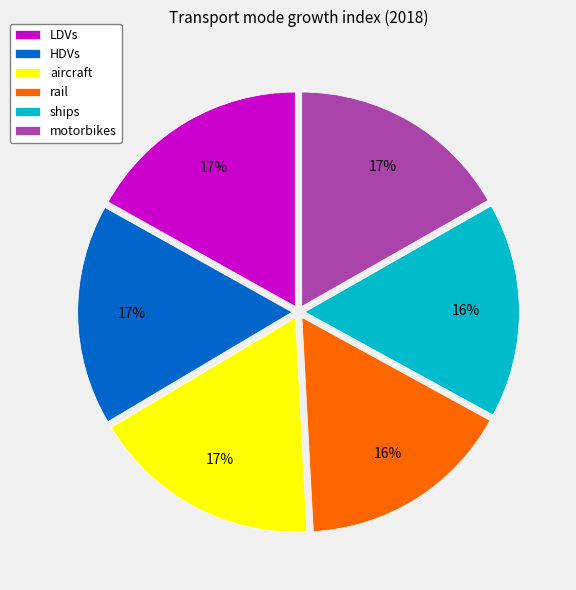

To the nearest percent, what is the average slice percentage?

17%